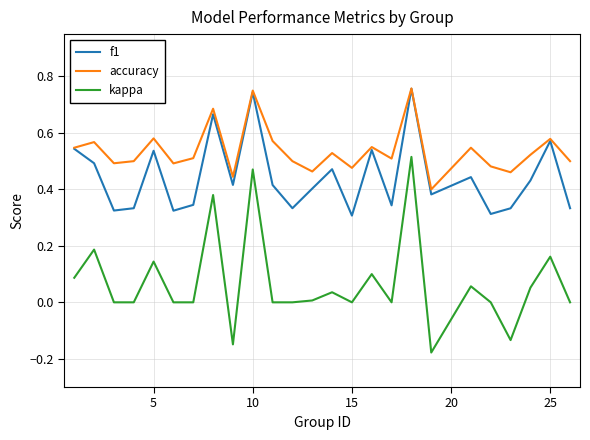

Rank the series by their average value, from lowest to highest.

kappa, f1, accuracy